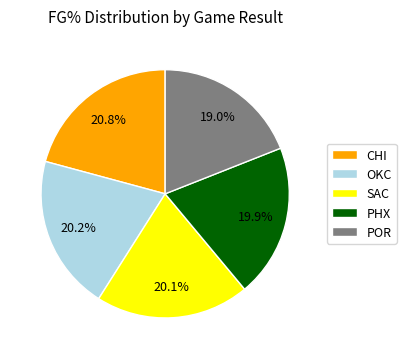

Combined, do POR and OKC account for over 50%?

No